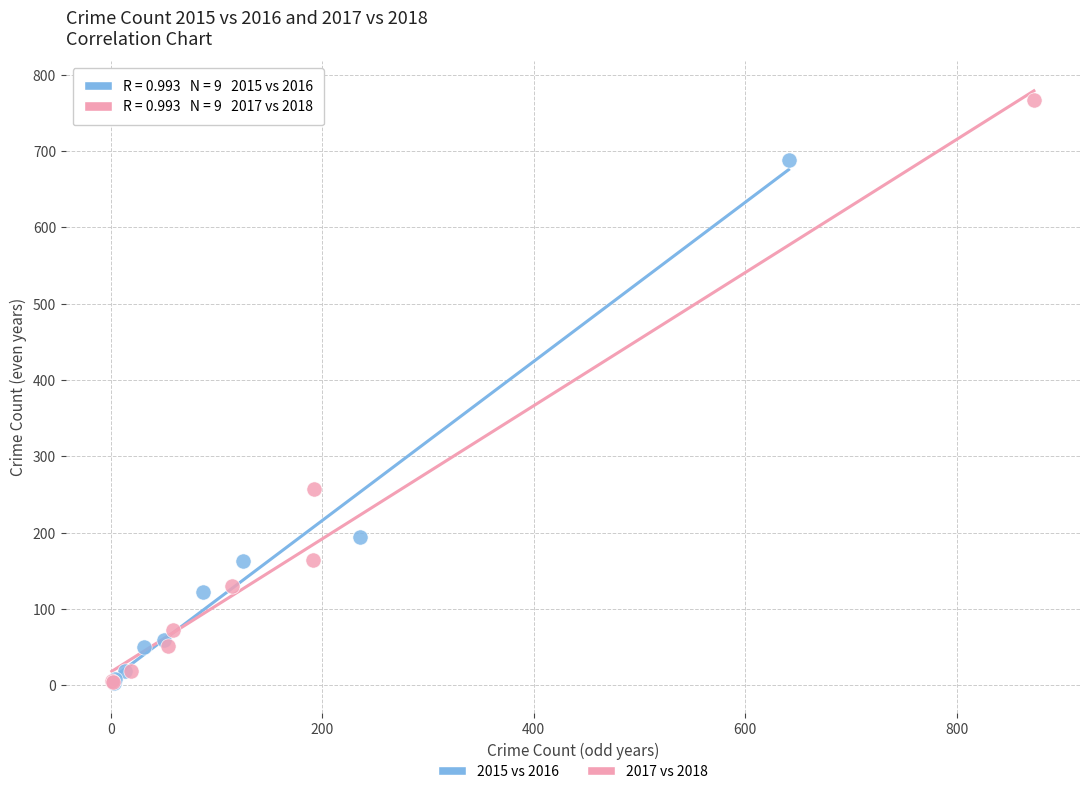

Which series has the largest Y range (max minus min)?

2017 vs 2018